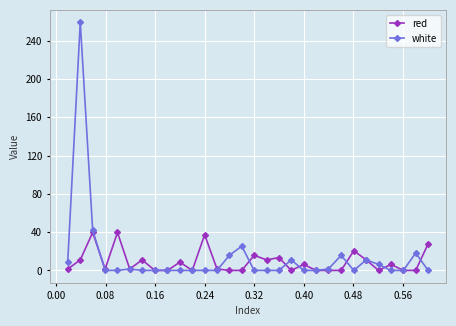

Which series has the largest range (max minus min)?

white